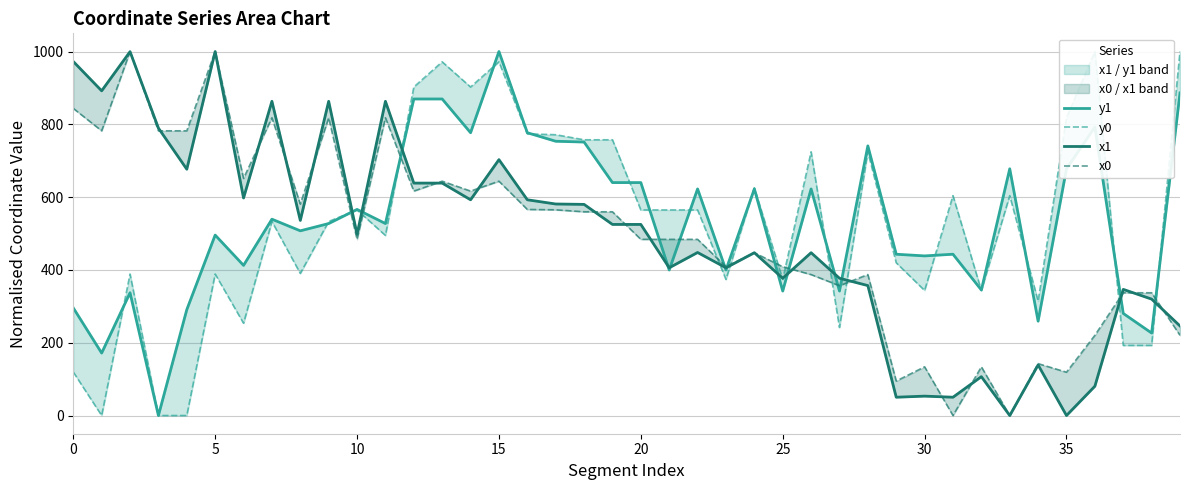

Where is x0 nearest to the value 500?

10